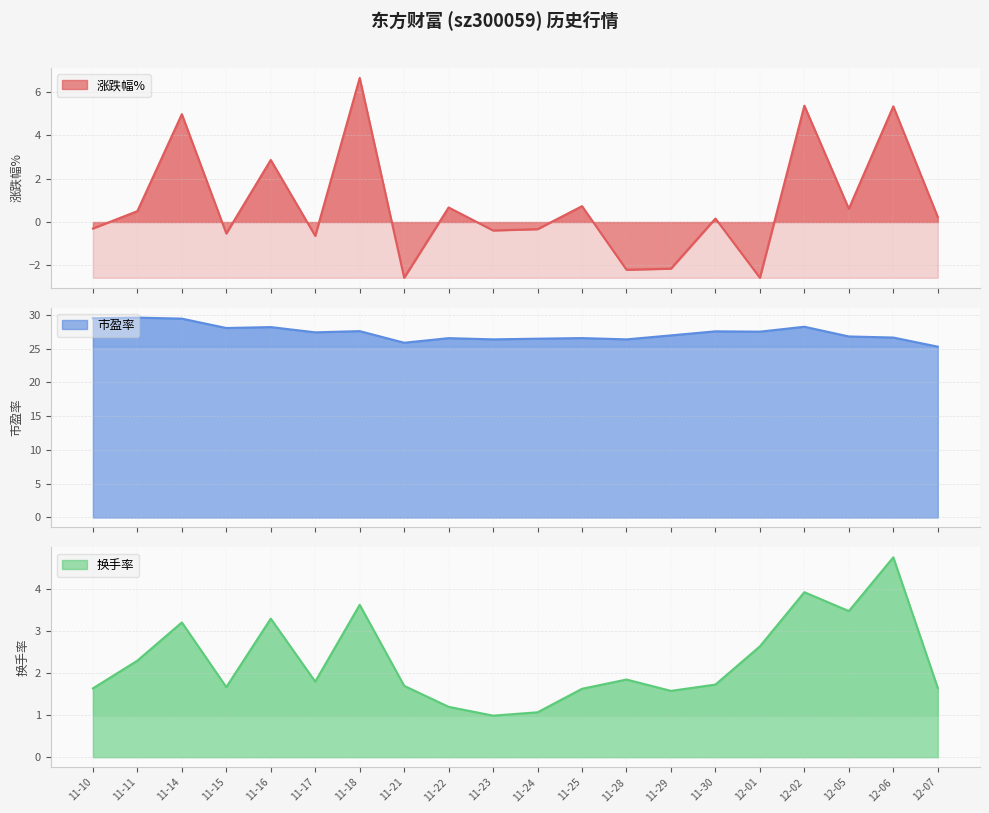

Where does the 换手率 series first go above 1?

11-10